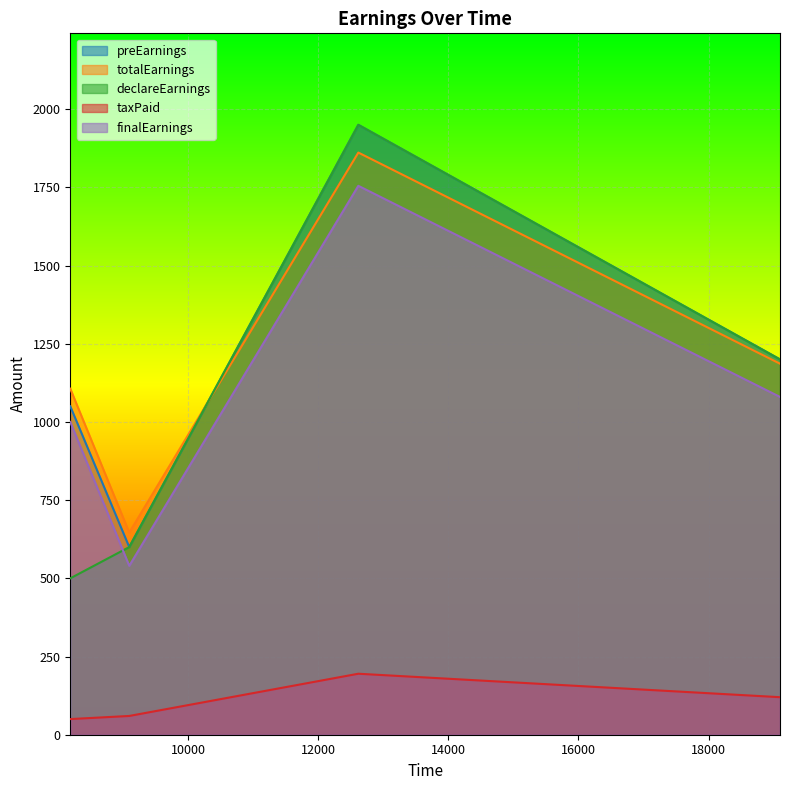

Where does the totalEarnings series first go above 1186?

12618